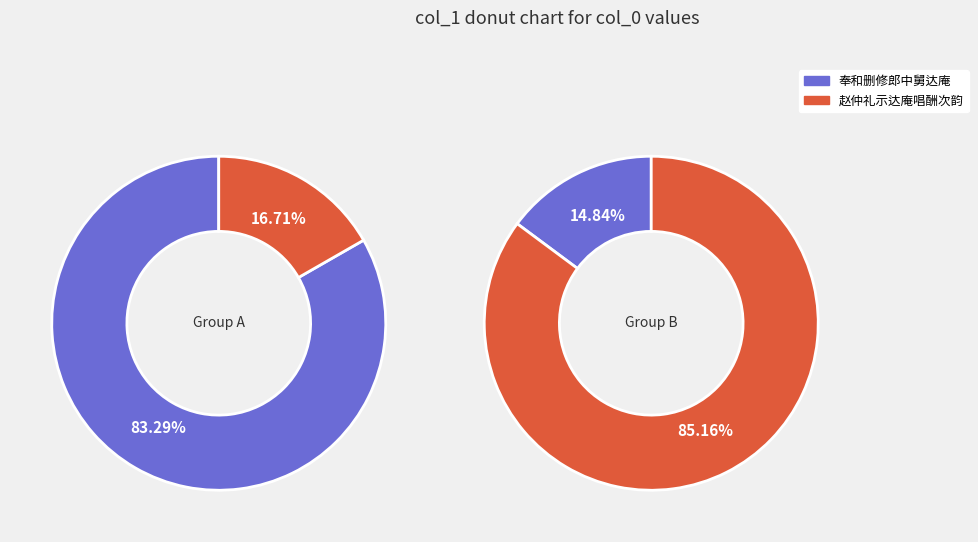

Does any single category account for the majority?

Yes